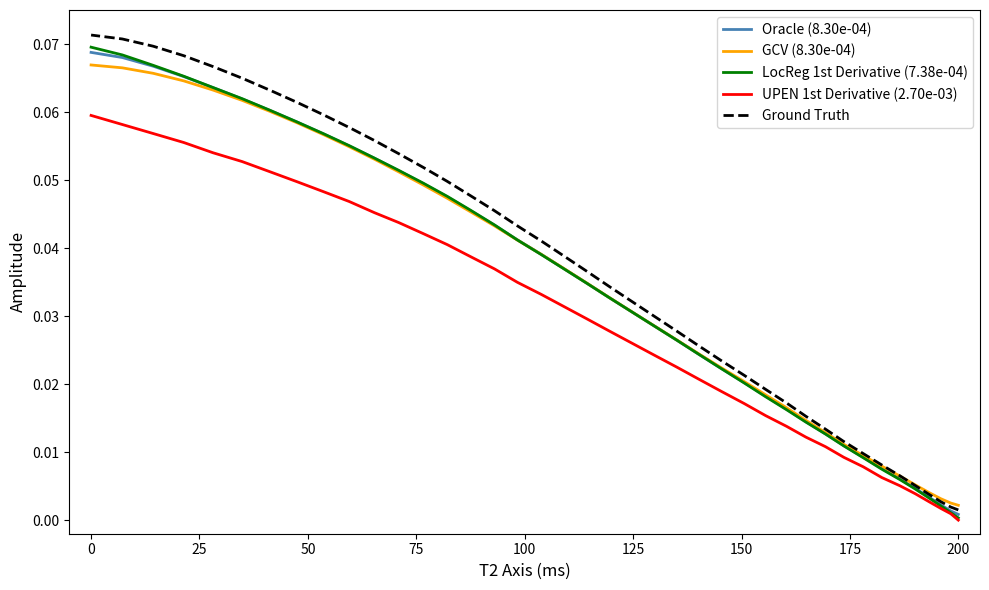

How many series are shown in this chart?

5